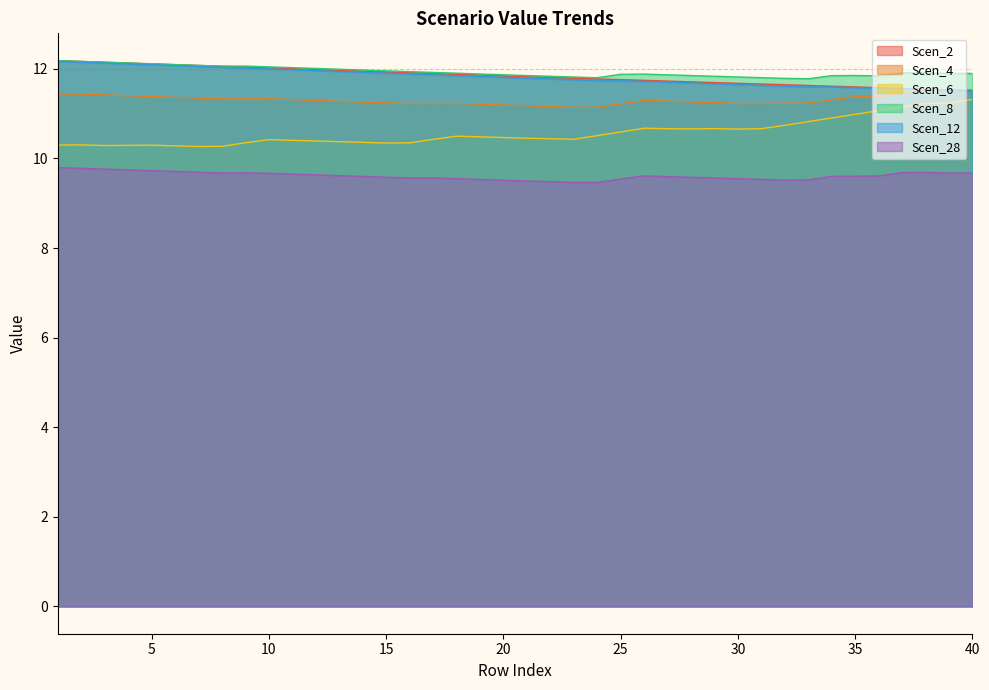

At how many categories does at least one series exceed 9?

40